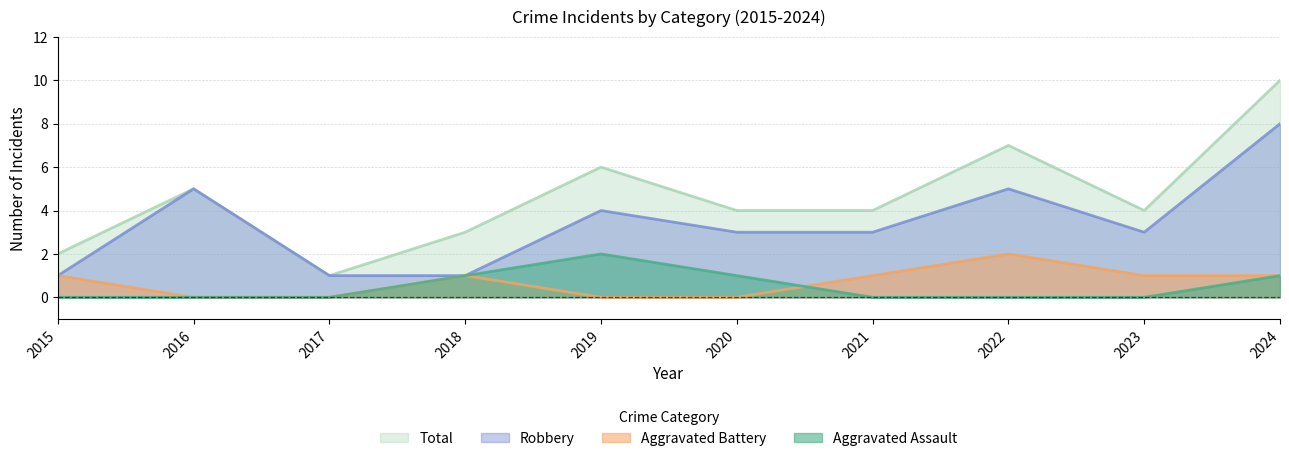

How many data points does each series have?

10